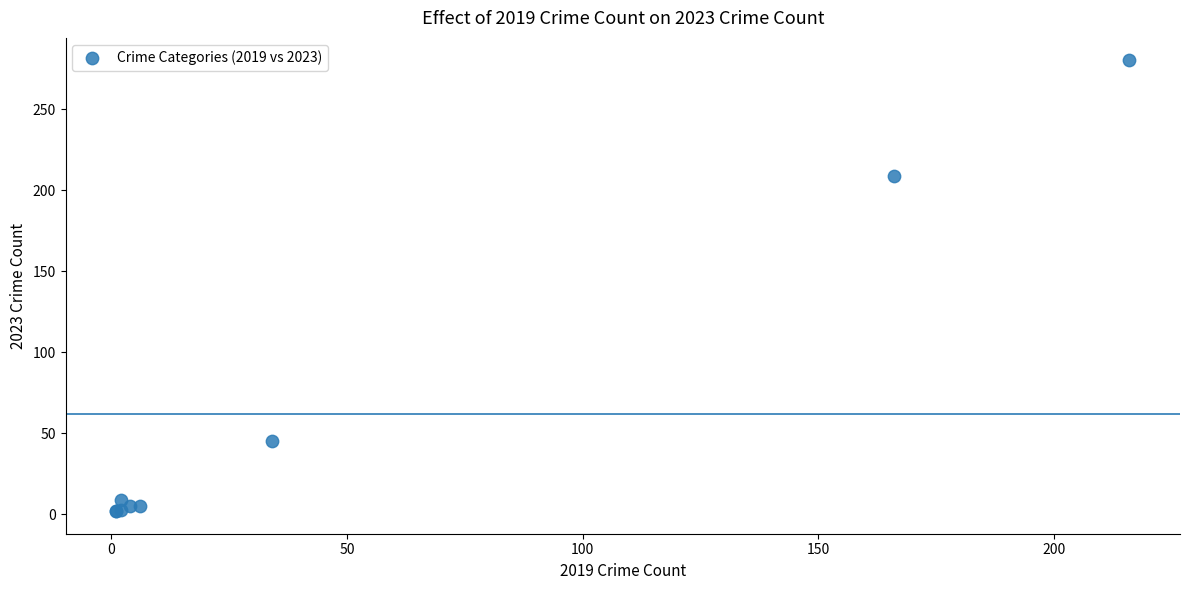

What Y value in the scatter plot is closest to 141?

209